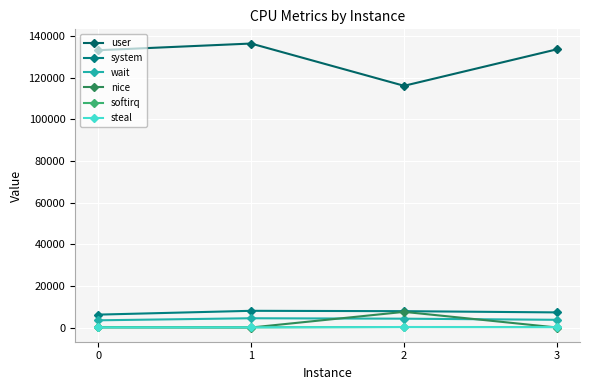

Rank the series at 0 from lowest to highest value.

nice, steal, softirq, wait, system, user